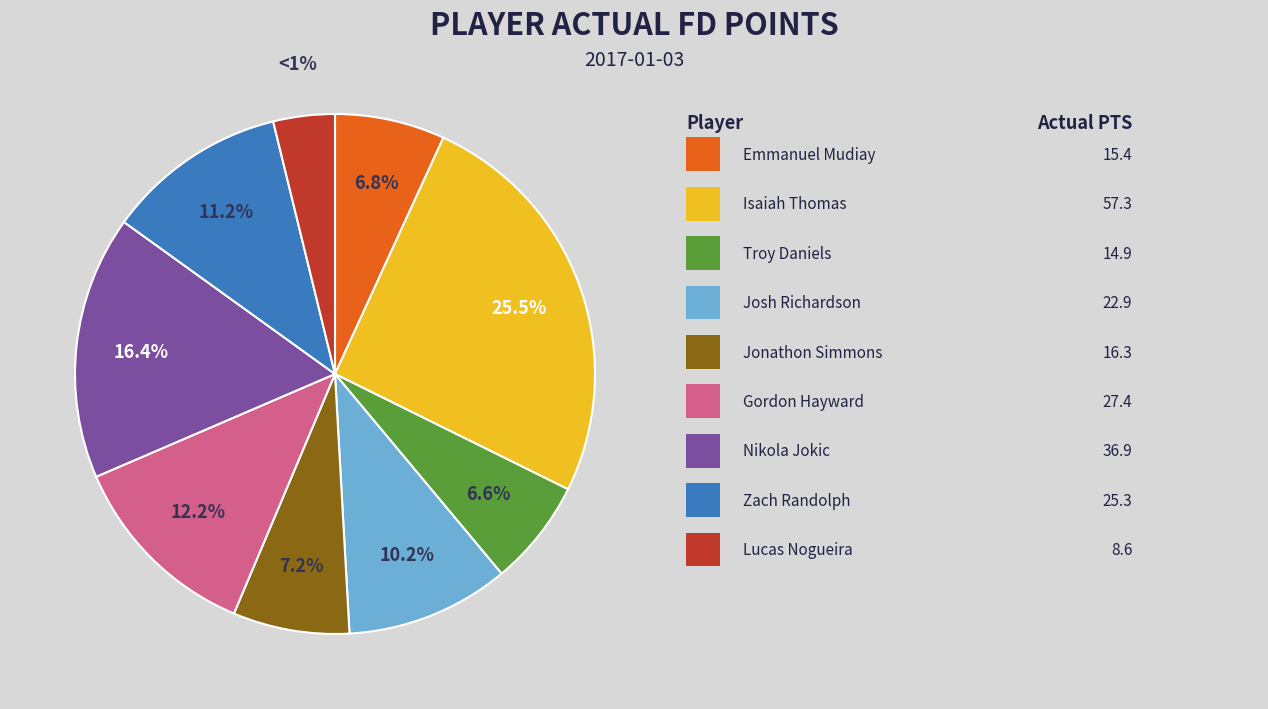

To the nearest percent, what is the difference between the Jonathon Simmons and Lucas Nogueira slice percentages?

3%